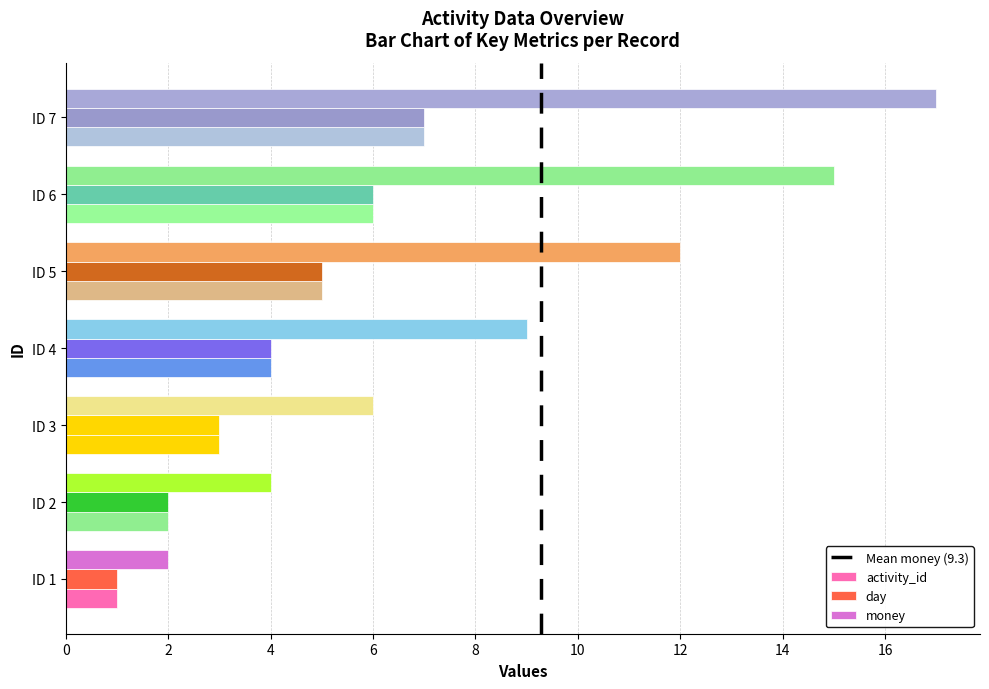

Reading left to right, what are all the values shown in this chart?

activity_id: 1	2	3	4	5	6	7
day: 1	2	3	4	5	6	7
money: 2	4	6	9	12	15	17